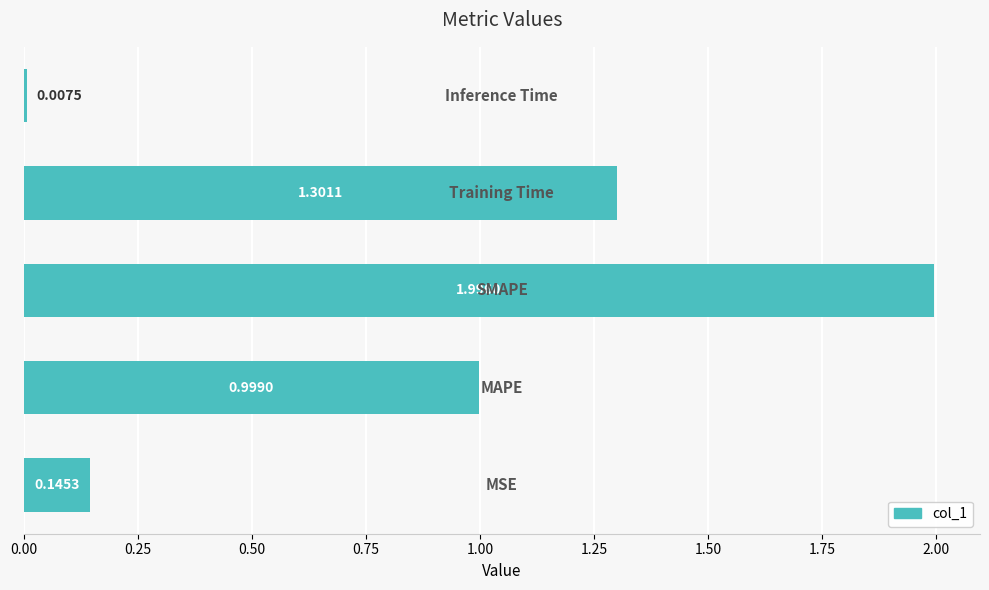

What is the average value?

0.9